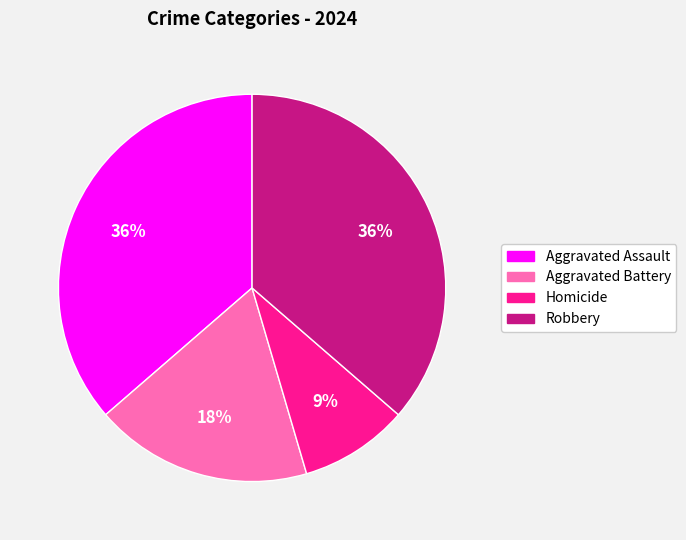

Is the sum of Aggravated Battery and Homicide greater than half?

No